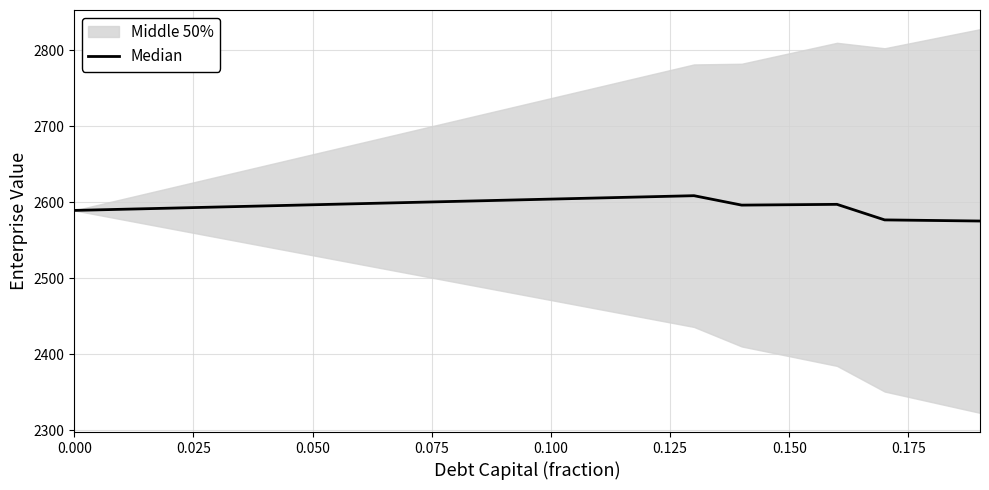

True or false: the data shows 974.3 at 0.075.

False